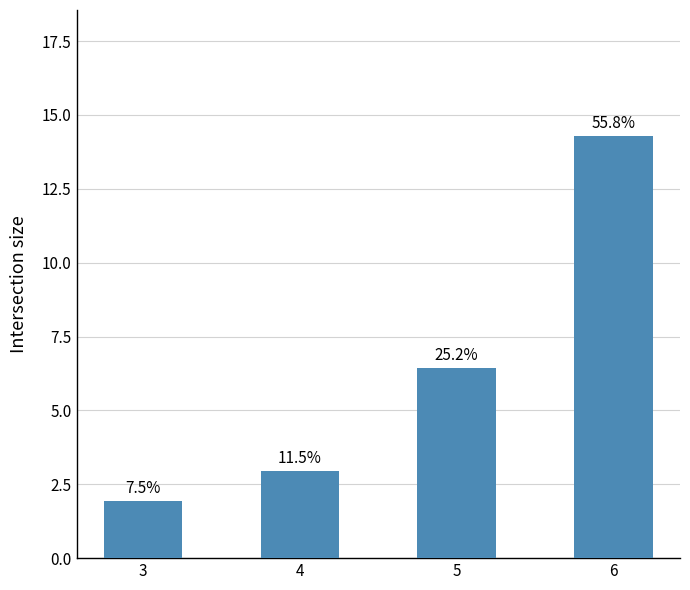

Does the chart contain any negative values?

No